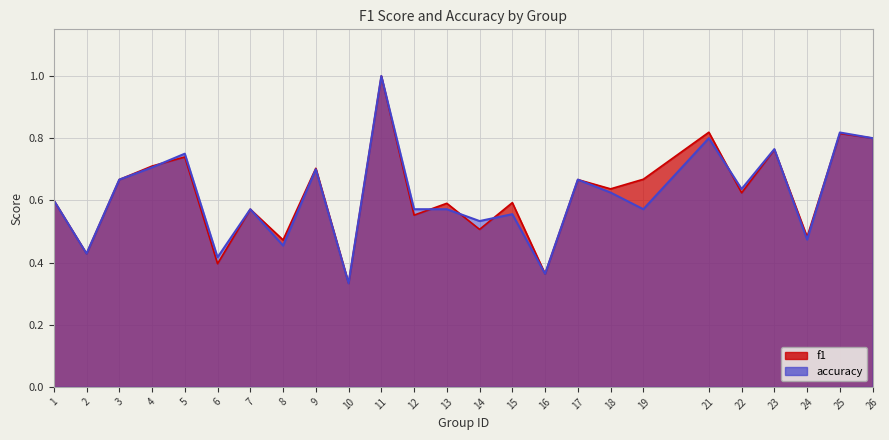

What is the difference between the second highest and second lowest values in the accuracy series?

0.5